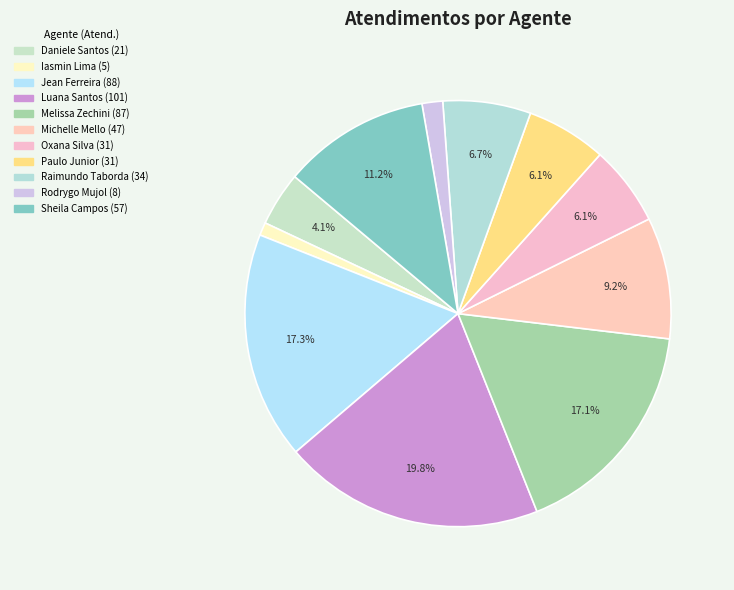

How many segments does this pie chart have?

11